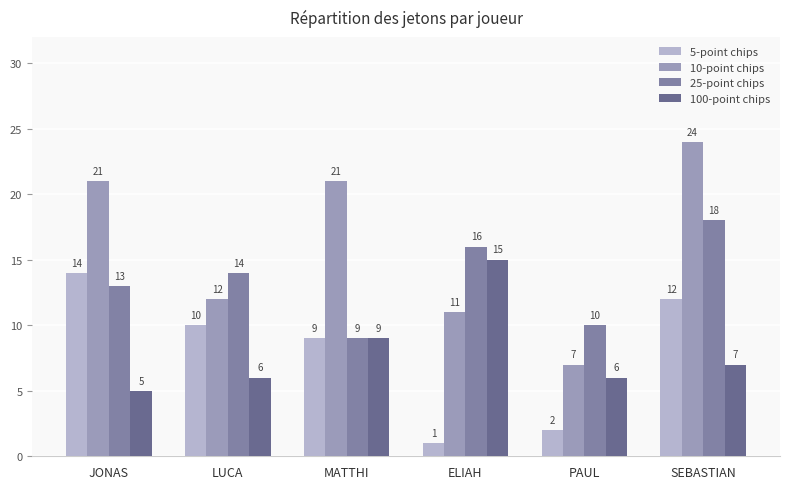

Between PAUL and SEBASTIAN, which is larger?

SEBASTIAN